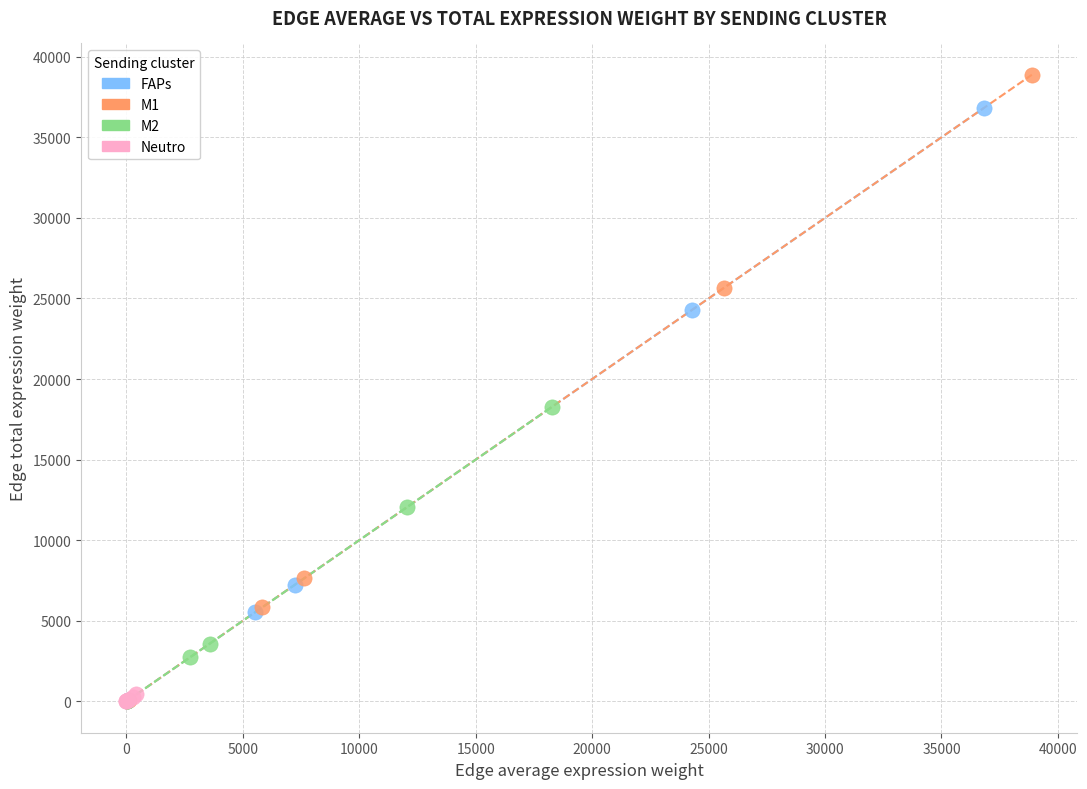

Which series has the widest spread of Y values?

M1